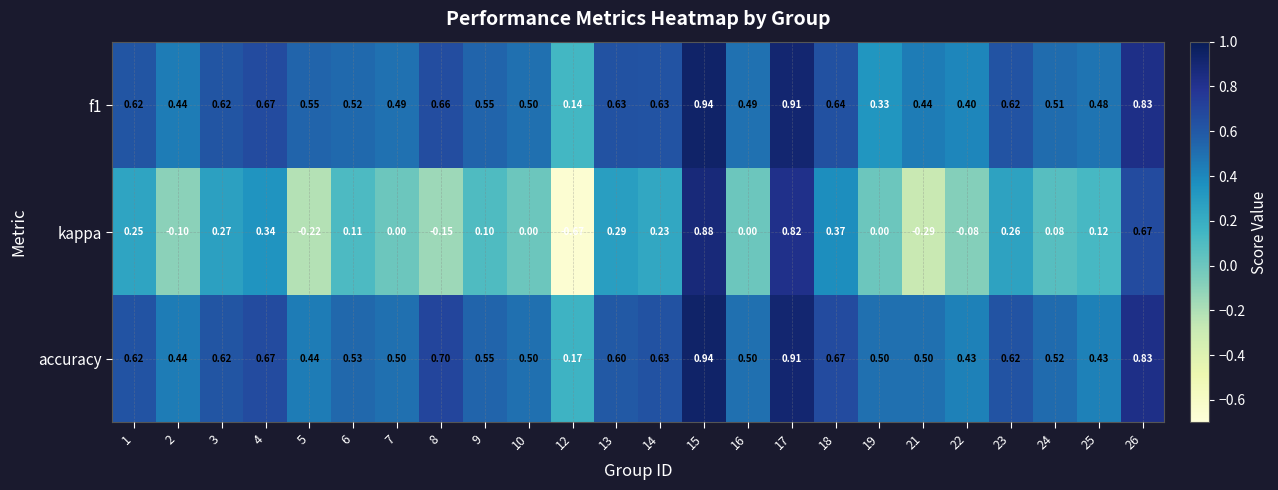

Is the value of kappa at 8 greater than the value of accuracy at 6?

No